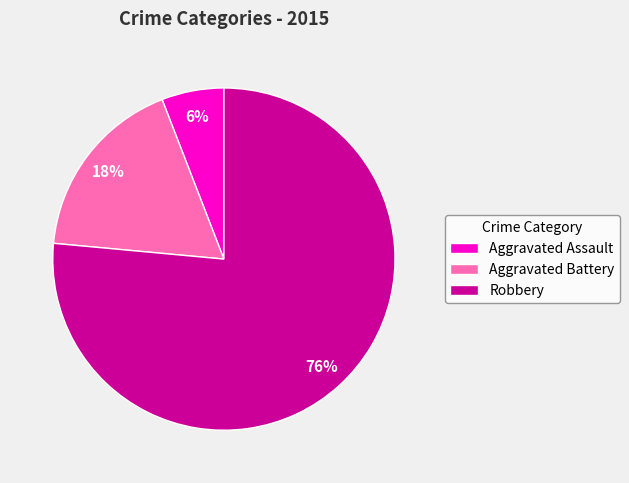

Which slice represents more than half of the pie?

Robbery